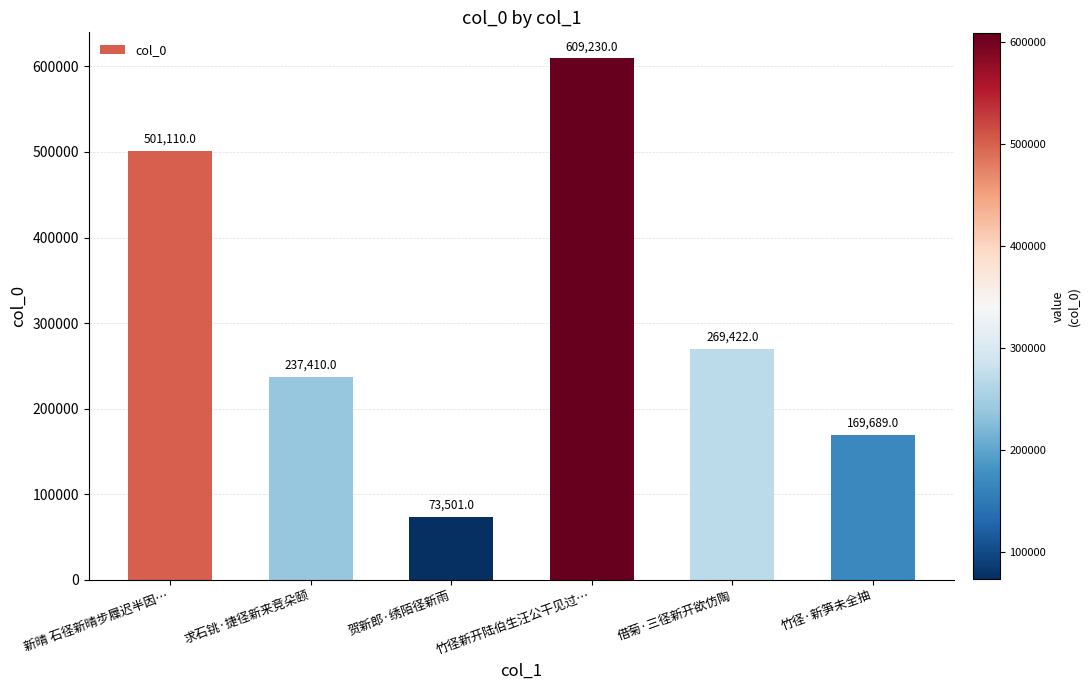

Between 贺新郎·绣陌径新雨 and 新晴 石径新晴步屧迟半因…, which is larger?

新晴 石径新晴步屧迟半因…